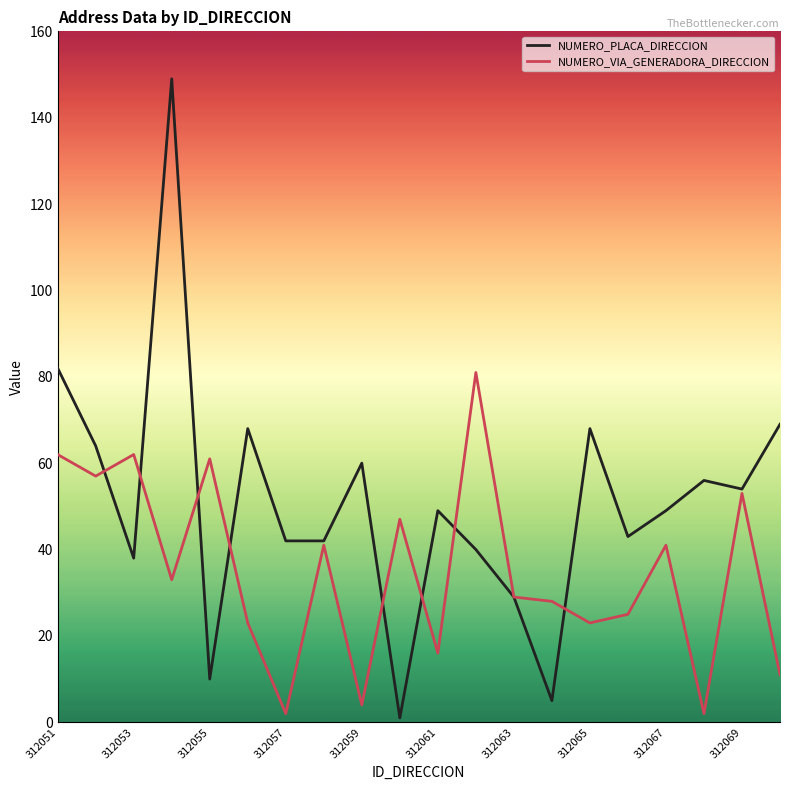

Which series has the largest range (max minus min)?

NUMERO_PLACA_DIRECCION